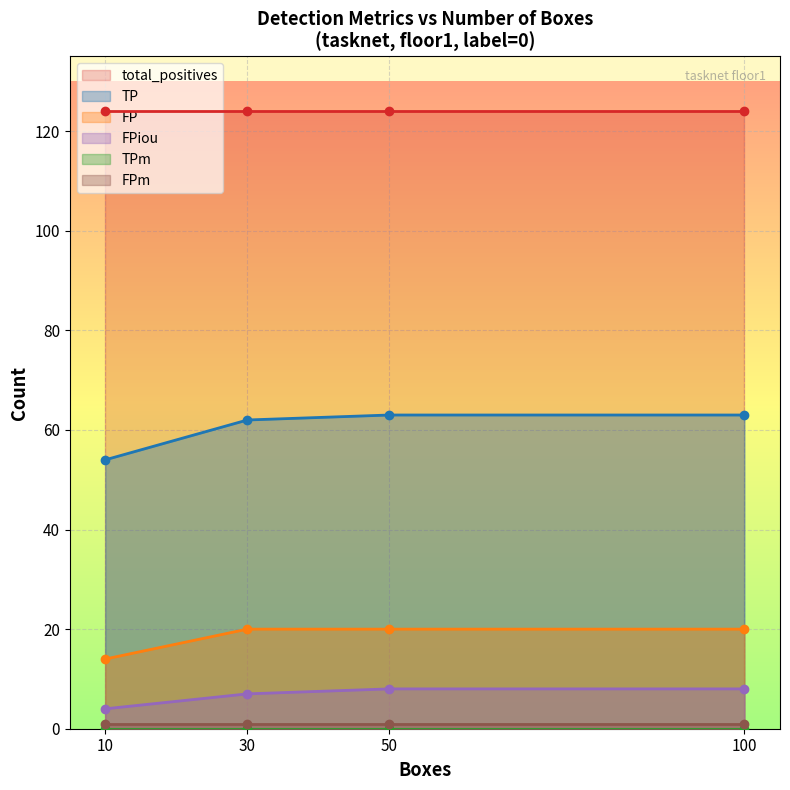

Which category has the highest value in the TPm series?

10